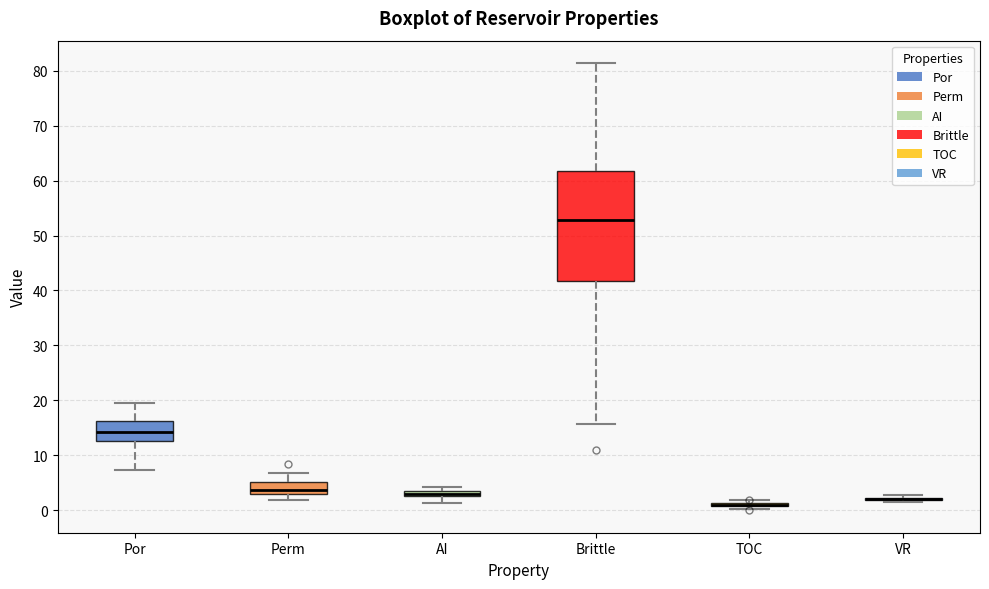

Where does the lower whisker of the box for Brittle end on the y-axis? The values are not printed on the chart, so give them approximately, as read against the axis.

16